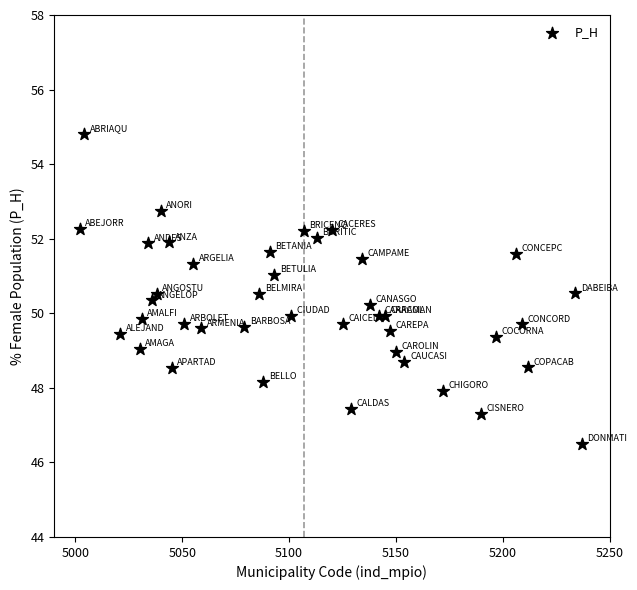

What is the range of Y values (max minus min)?

8.3